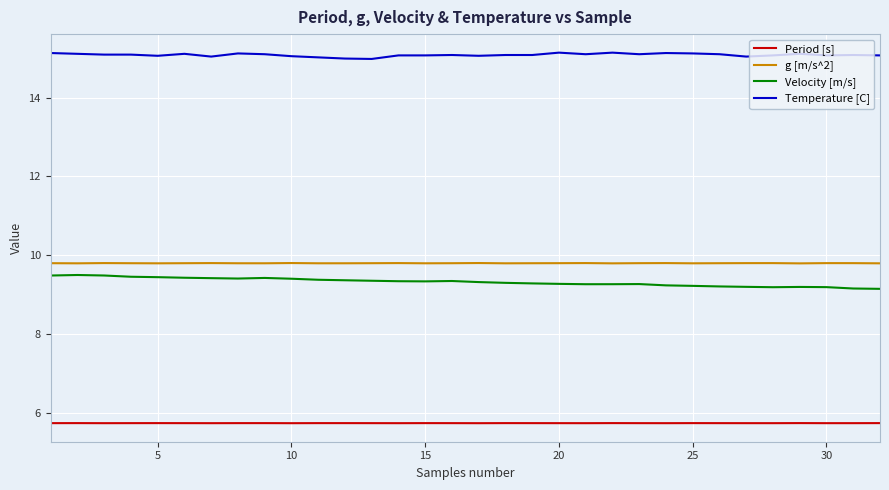

True or false: Temperature [C] and Period [s] intersect in this chart.

False